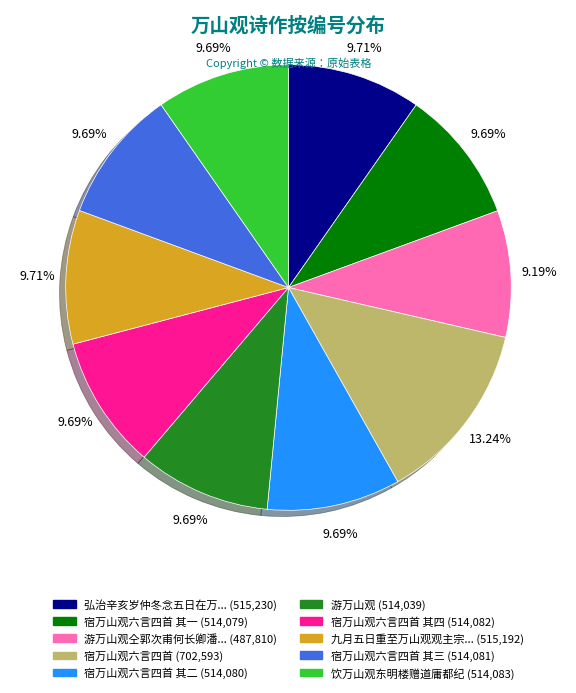

To the nearest percent, what is the difference between the largest and smallest slice percentages?

4%